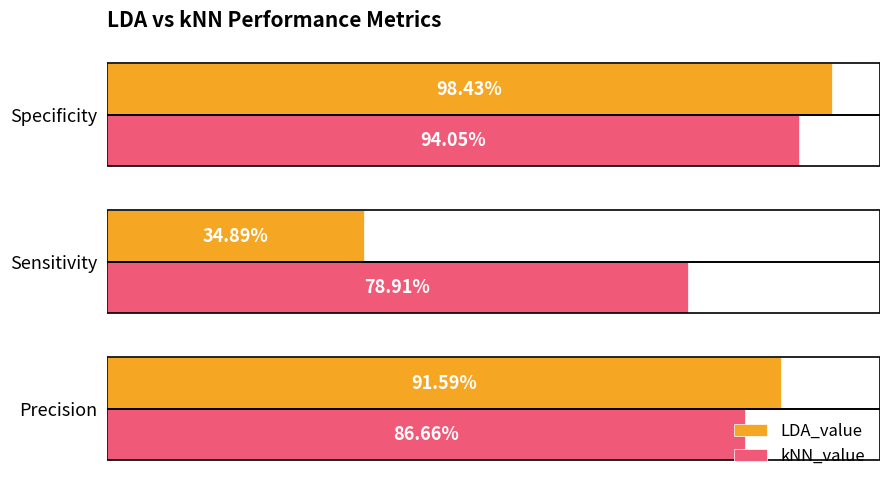

Which series has the largest total across all categories?

kNN_value